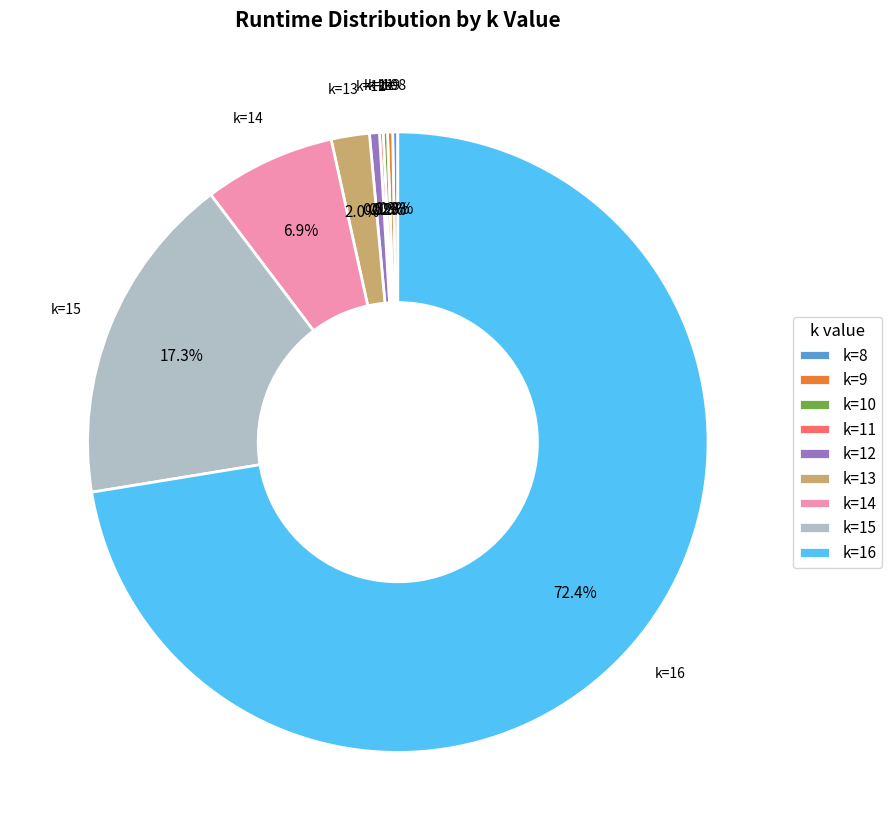

Which category has the biggest portion of the pie?

k=16